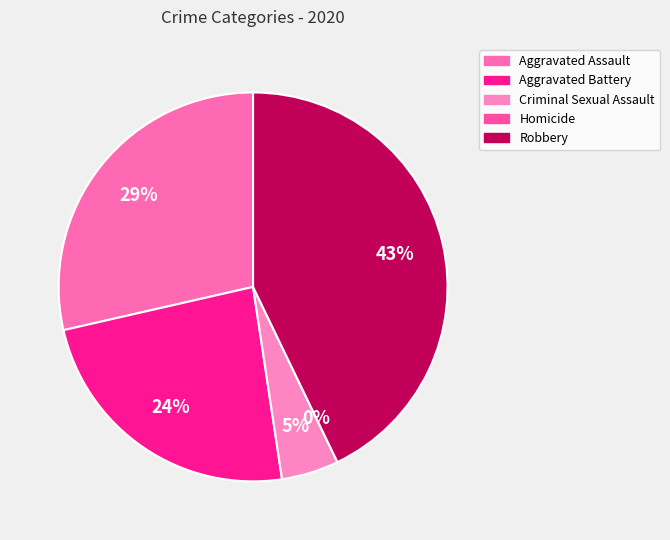

What percentage do Robbery and Homicide together represent?

42.9%